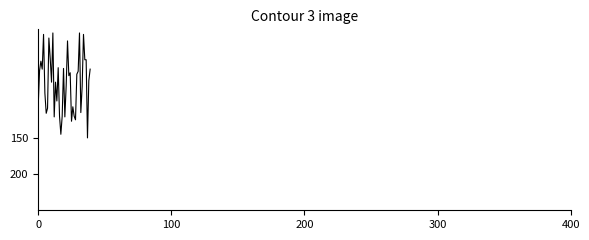

What is the greatest value displayed?

150